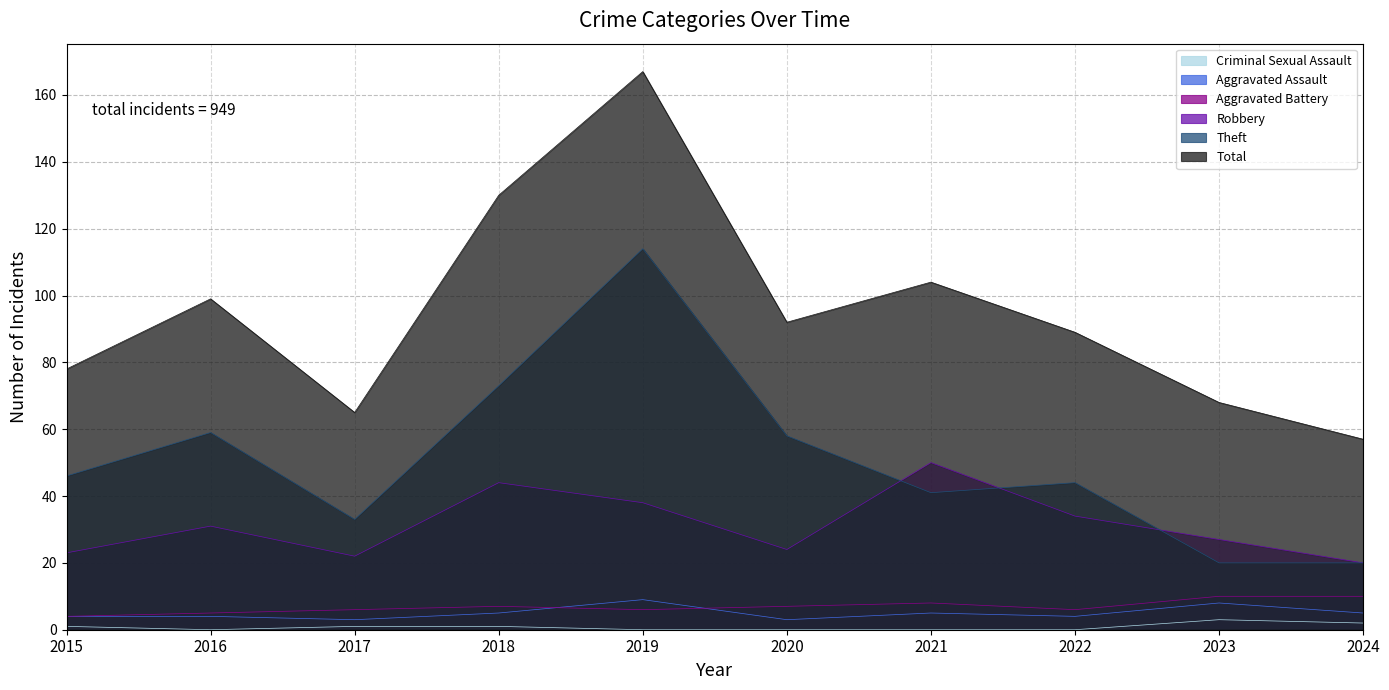

What is the greatest value displayed?

167